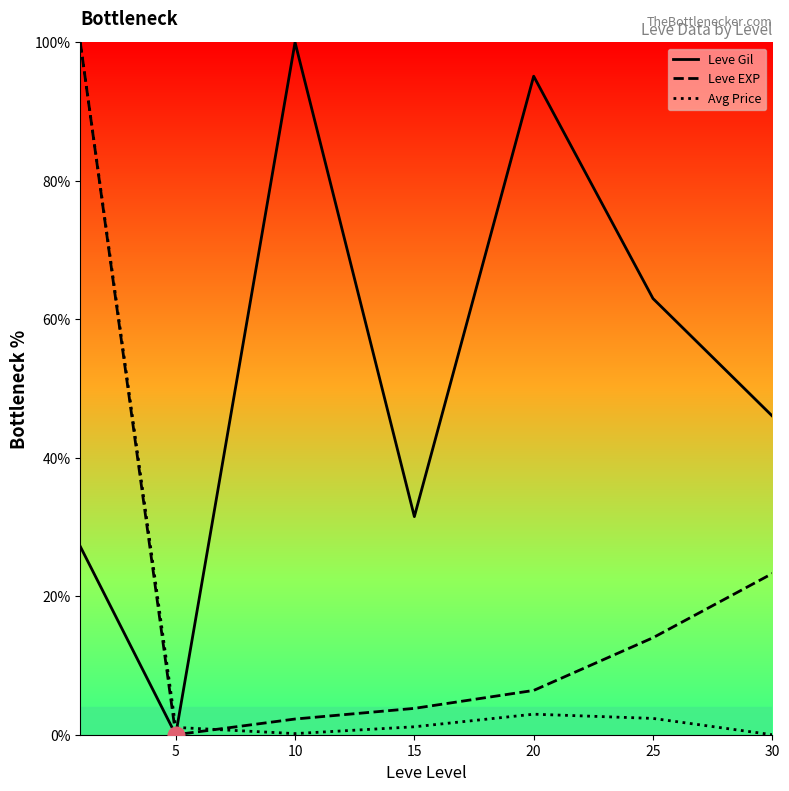

What is the spread (max minus min) of values at 20?

92.1